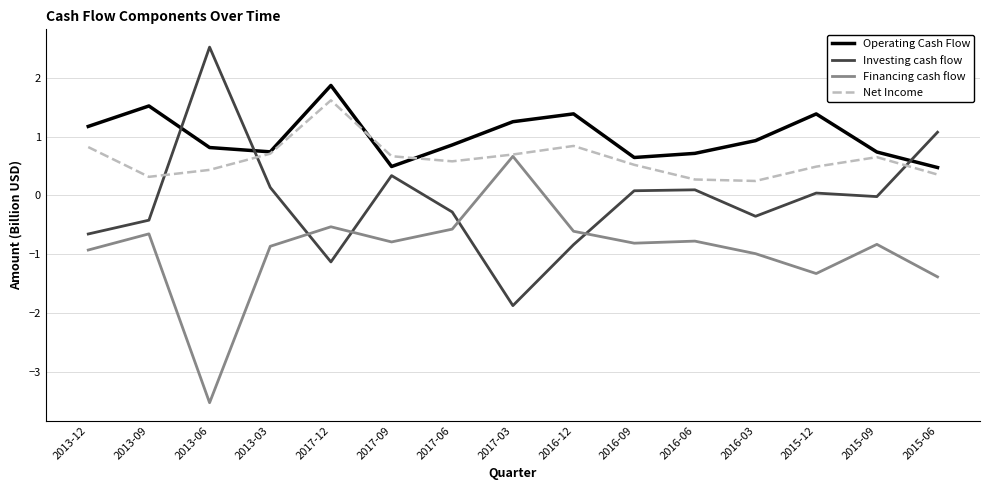

Rank the series by their average value, from lowest to highest.

Financing cash flow, Investing cash flow, Net Income, Operating Cash Flow